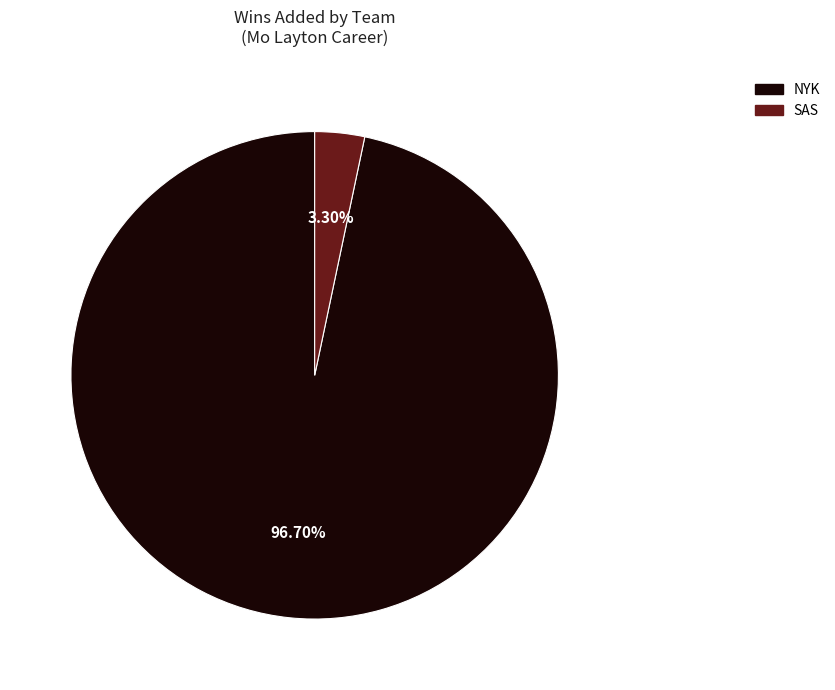

Is there a majority slice in this chart?

Yes